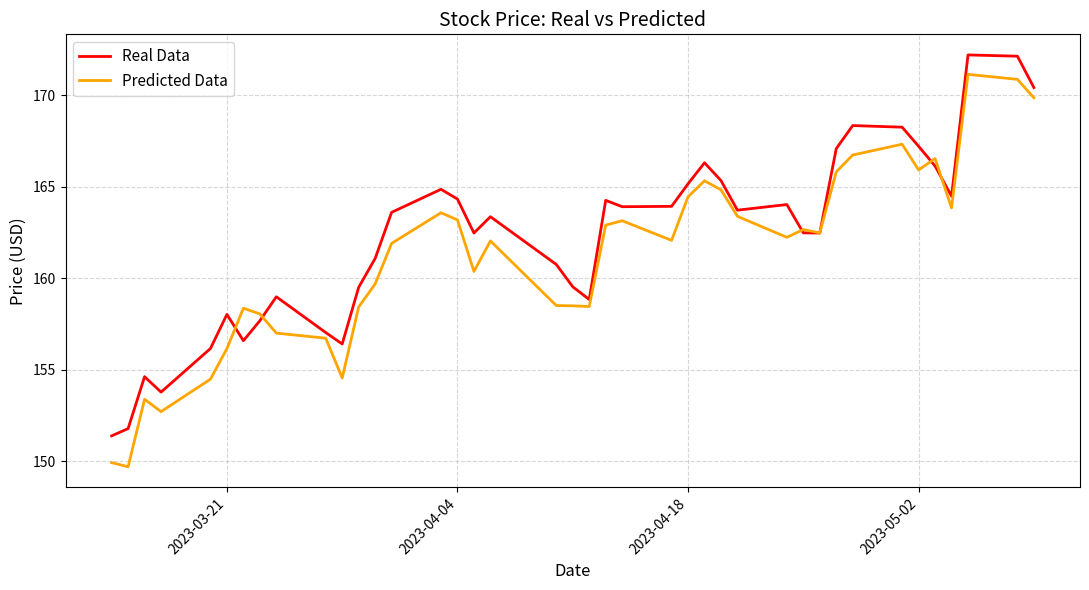

List the series in order of their overall mean, lowest first.

Predicted Data, Real Data